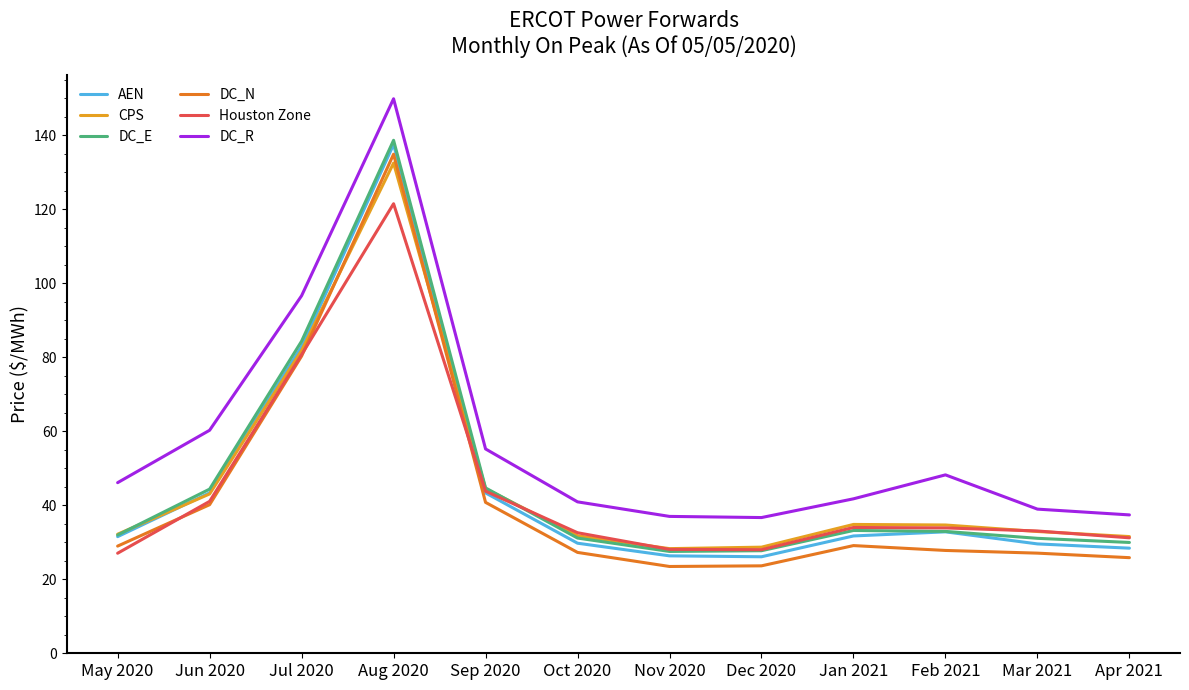

True or false: DC_E and DC_R intersect in this chart.

False